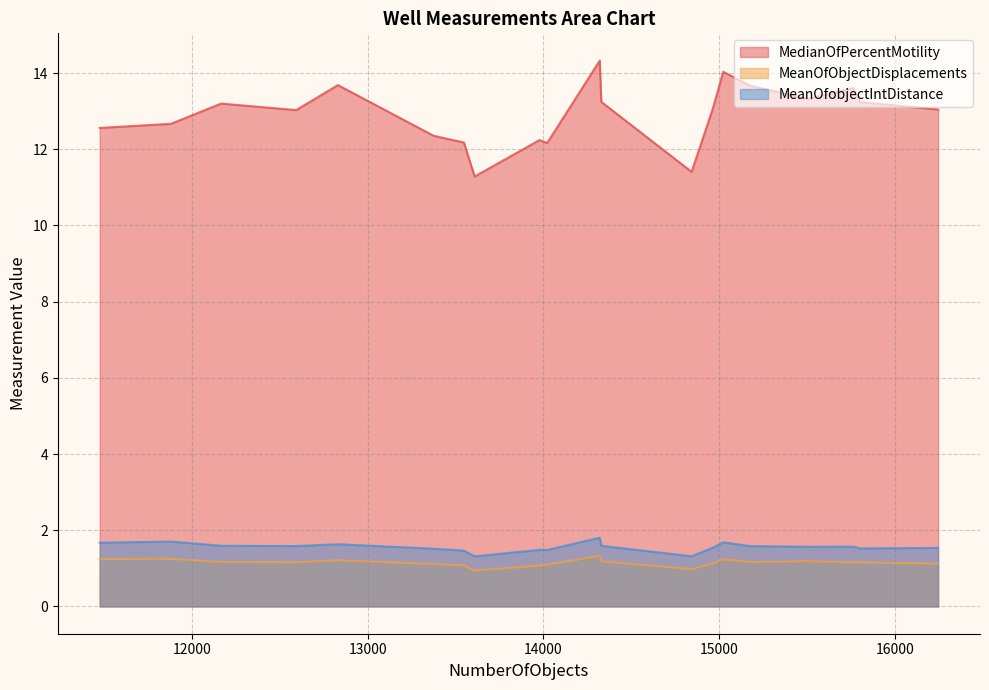

Which series has the widest spread of values?

MedianOfPercentMotility